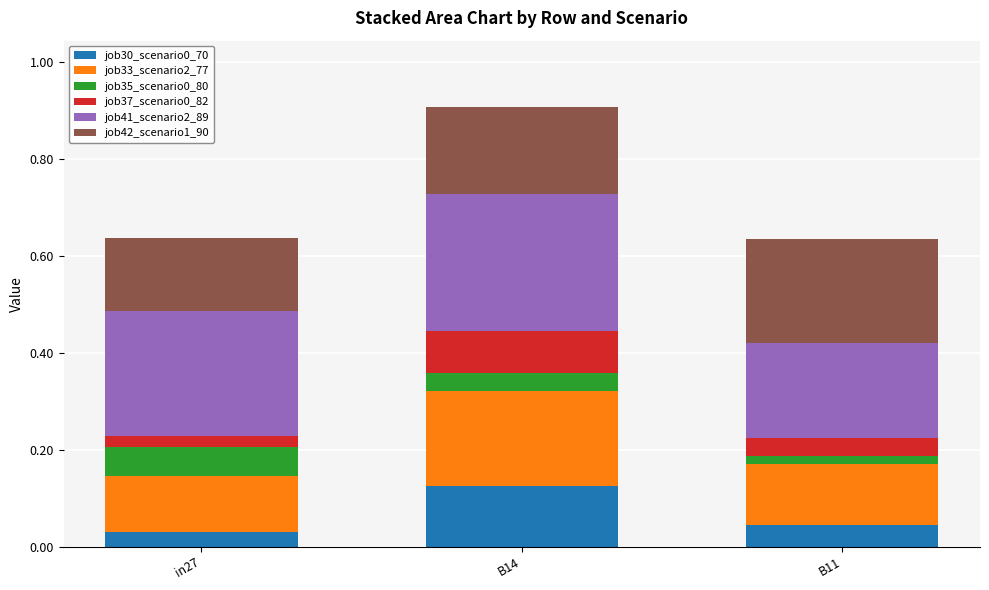

What is the total value across all series at B14?

0.9